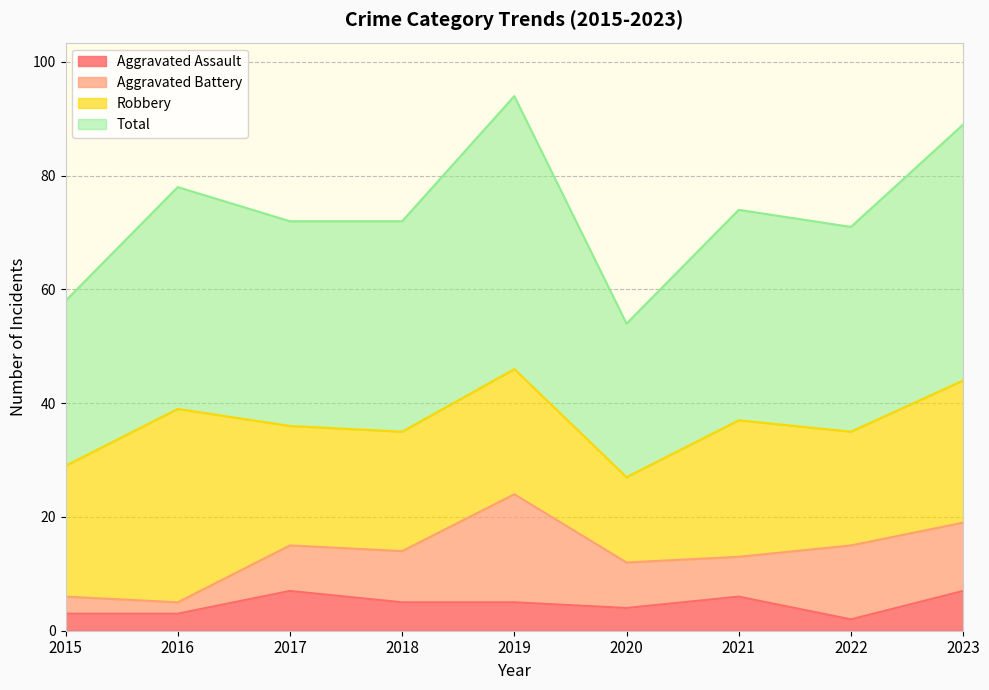

How many interior local valleys does the Aggravated Assault series have?

2